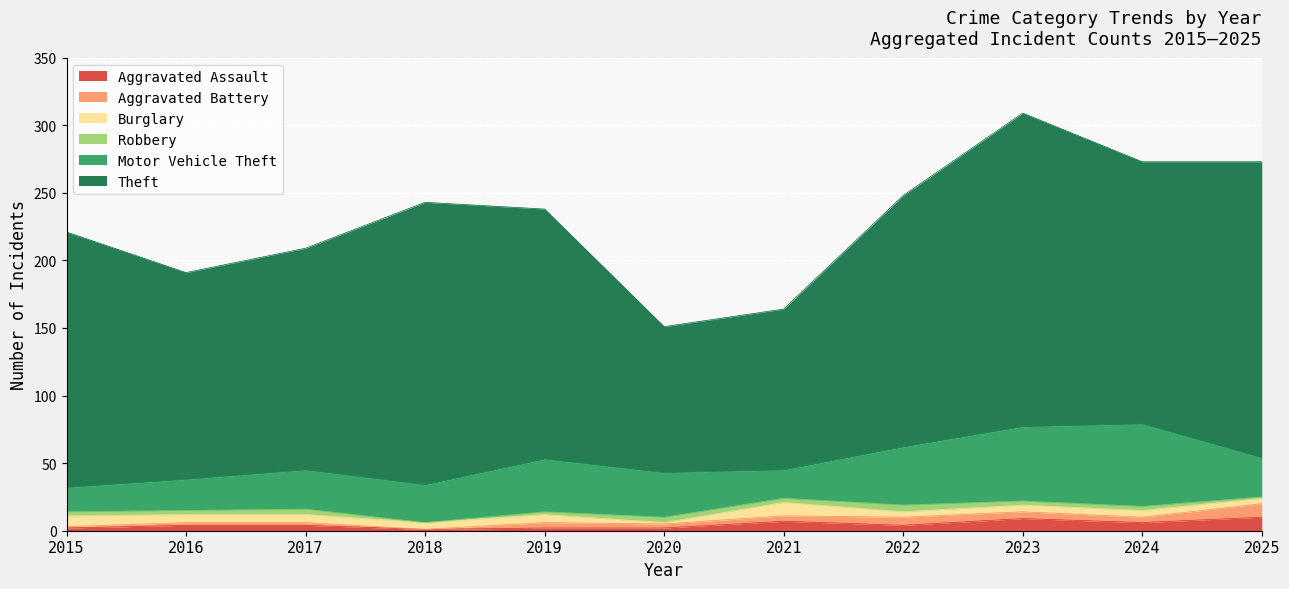

In Motor Vehicle Theft, how many points are higher than both neighbors (excluding endpoints)?

3